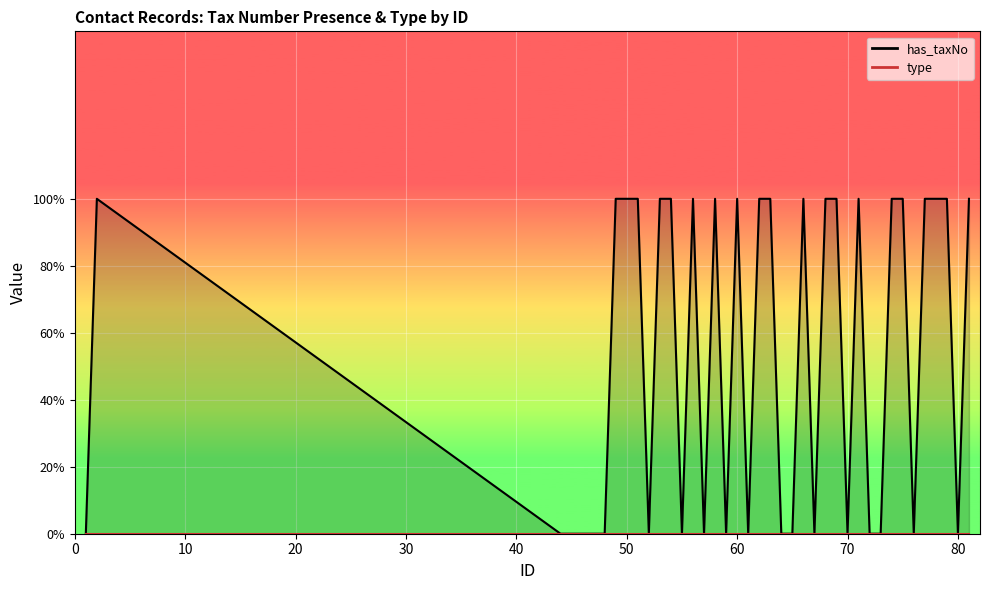

What is the change in value from 1 to 56?

+1